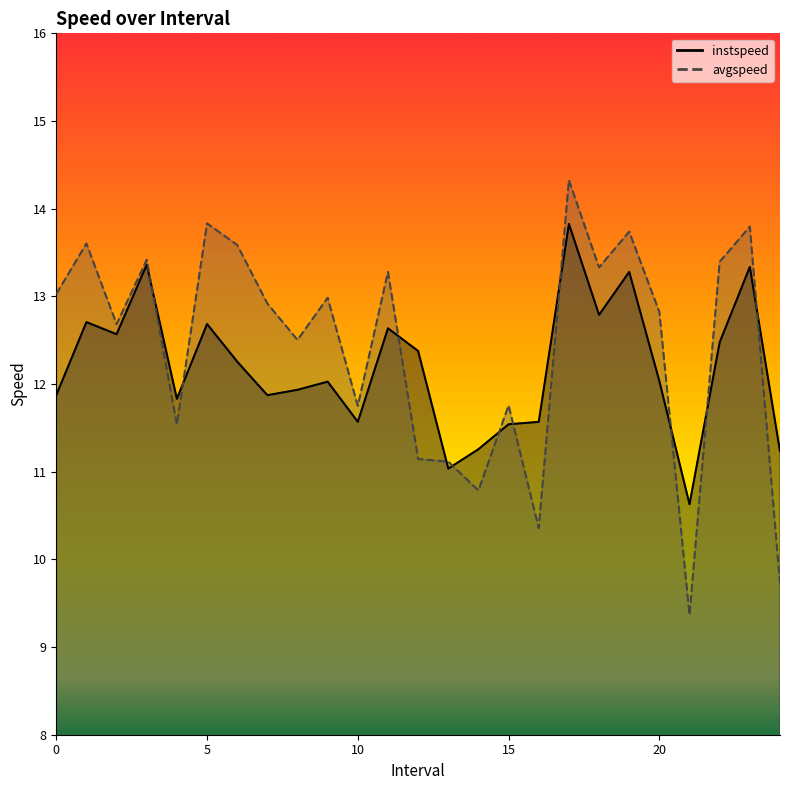

What is the spread (max minus min) of values at 6.0?

1.3